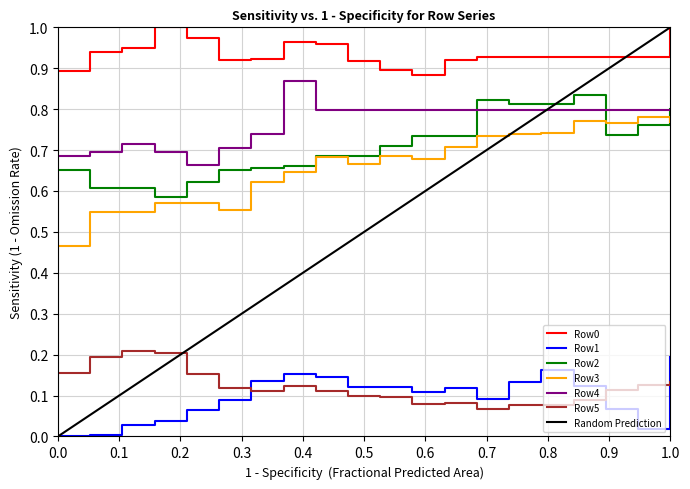

True or false: Row4 and Row5 intersect in this chart.

False